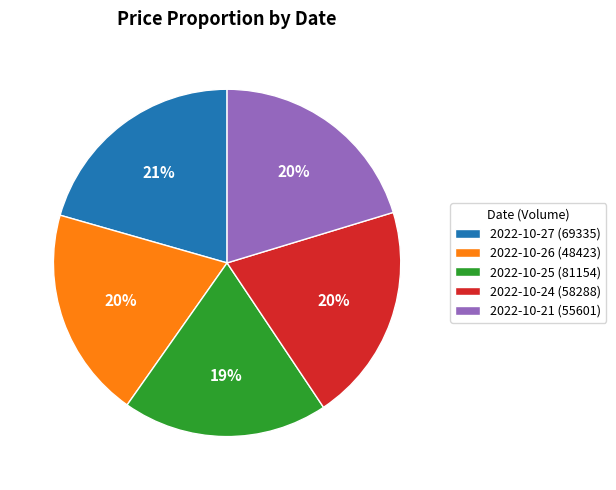

What is the smallest slice in the pie chart?

2022-10-25 (81154)